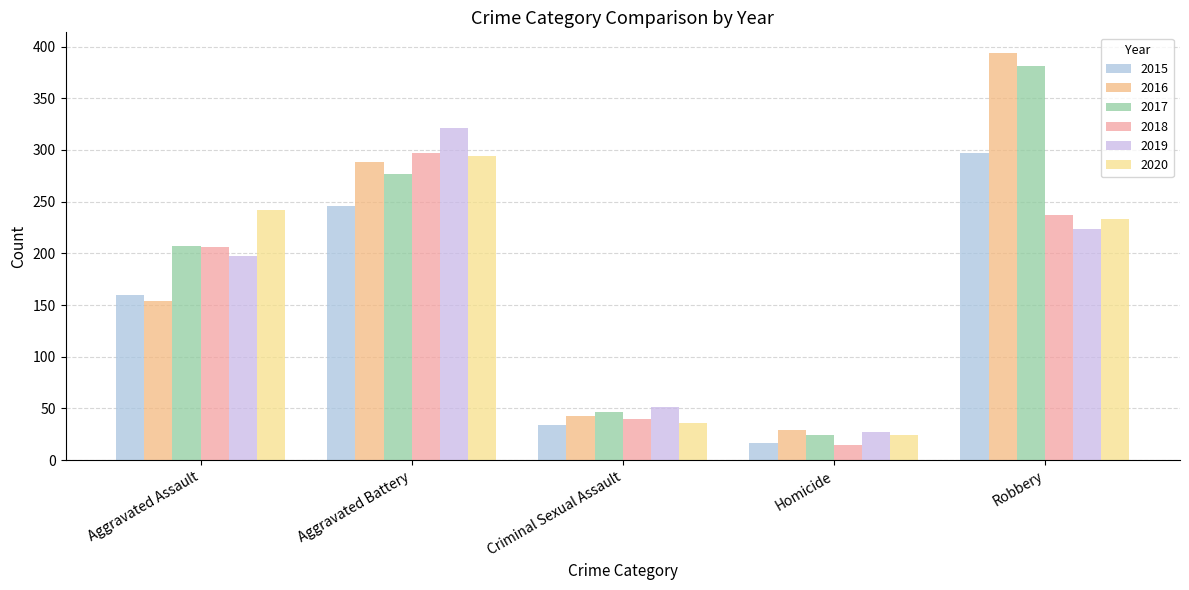

List the labels in order of 2015 value, largest first.

Robbery, Aggravated Battery, Aggravated Assault, Criminal Sexual Assault, Homicide